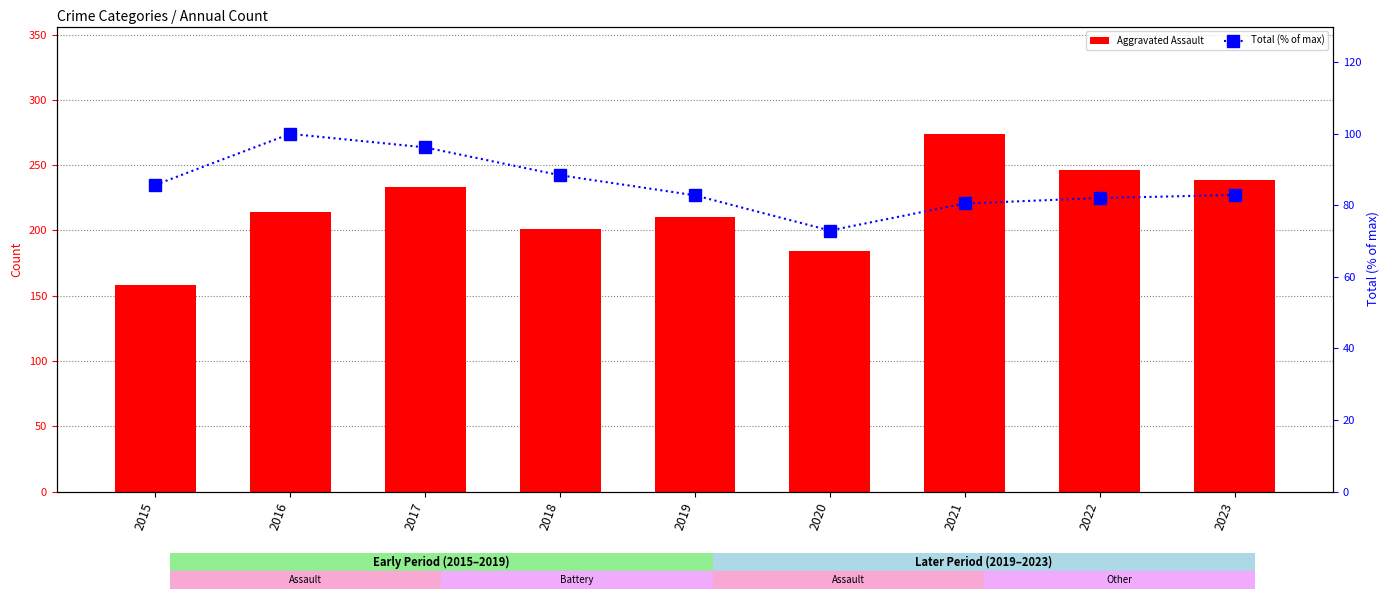

Reading left to right, transcribe all the data shown in this chart.

Aggravated Assault: 158.0	214.0	233.0	201.0	210.0	184.0	274.0	246.0	239.0
Total (% of max): 85.7	100.0	96.2	88.4	82.8	73.0	80.5	82.1	82.9